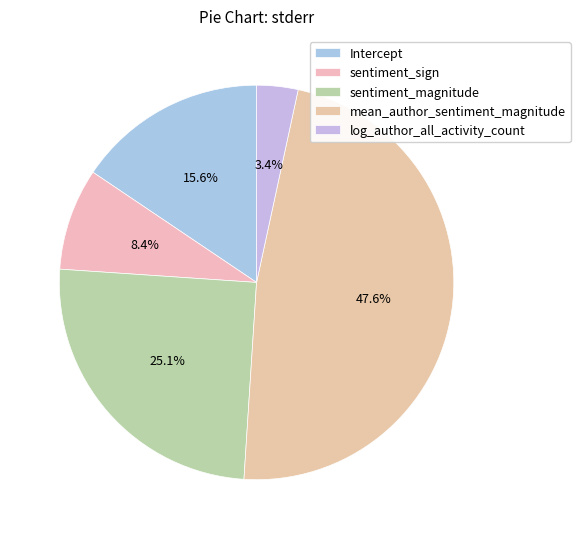

To the nearest percent, what is the difference between the sentiment_sign and sentiment_magnitude slice percentages?

17%